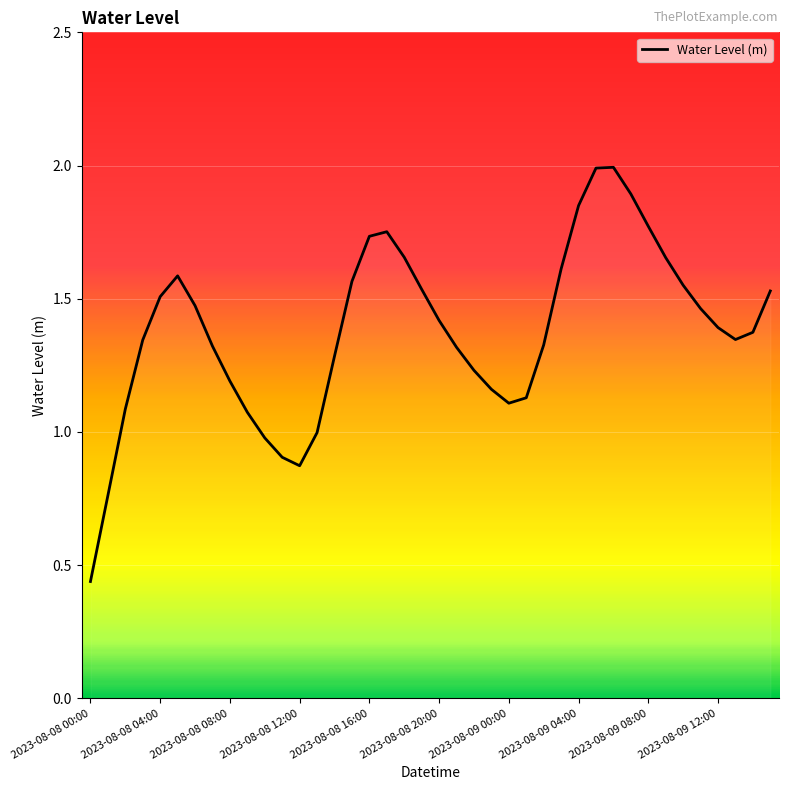

What is the greatest value displayed?

2.0